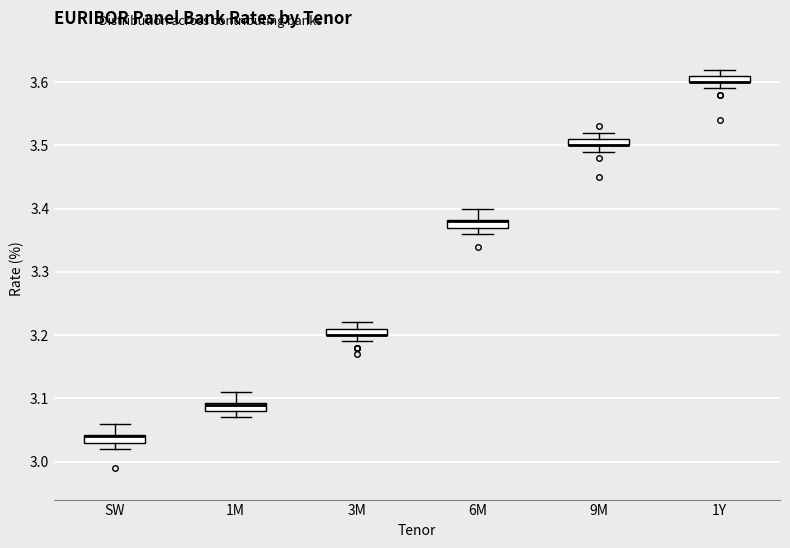

Where does the upper whisker of the box for 9M end on the y-axis? The values are not printed on the chart, so give them approximately, as read against the axis.

3.52